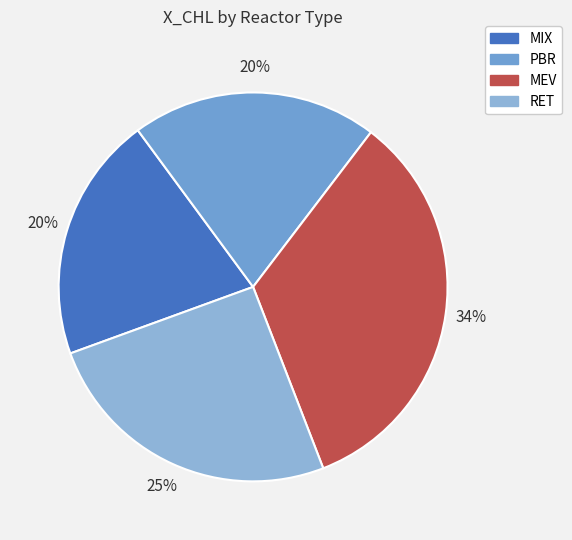

Count the number of slices in the pie.

4